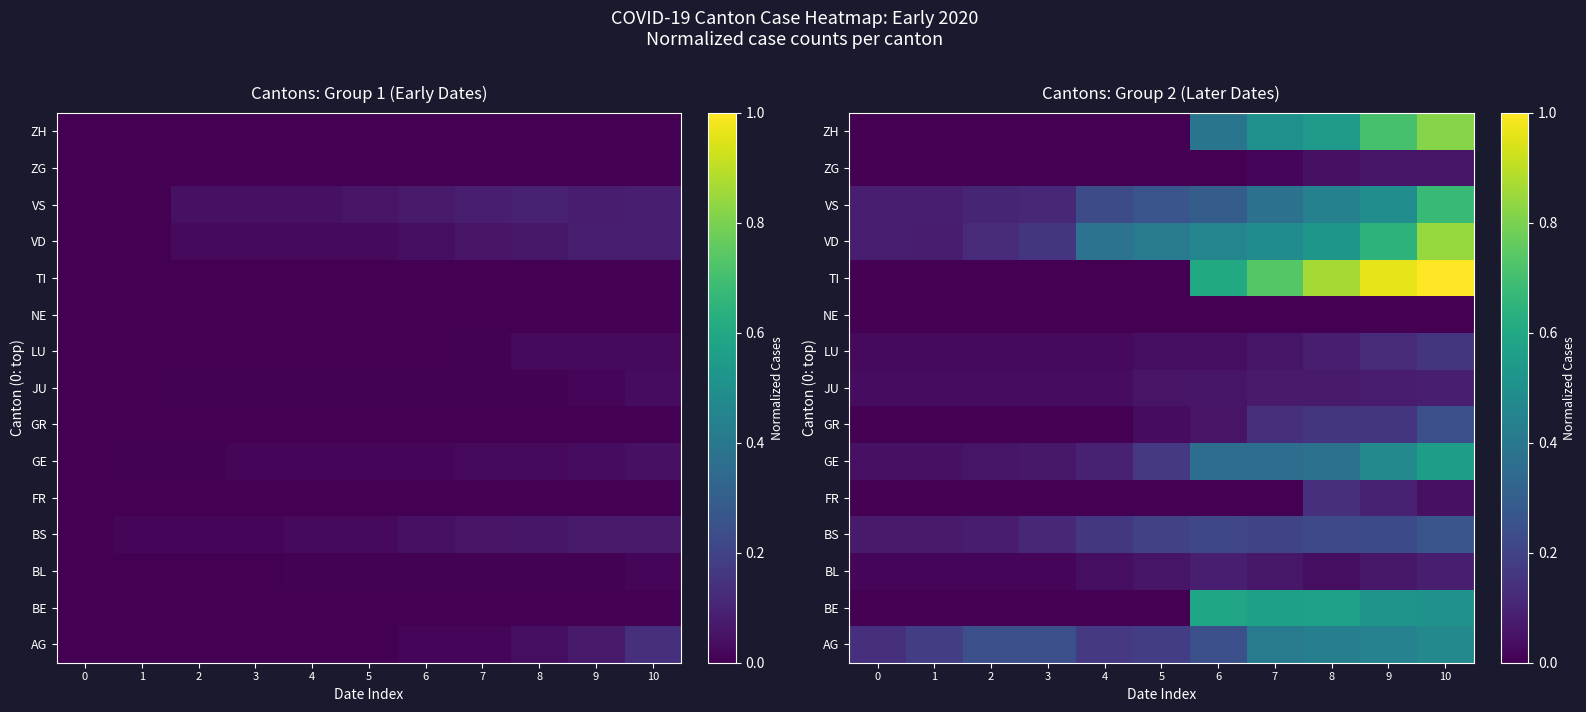

The GR series shows 0.0 at 5. True or false?

True